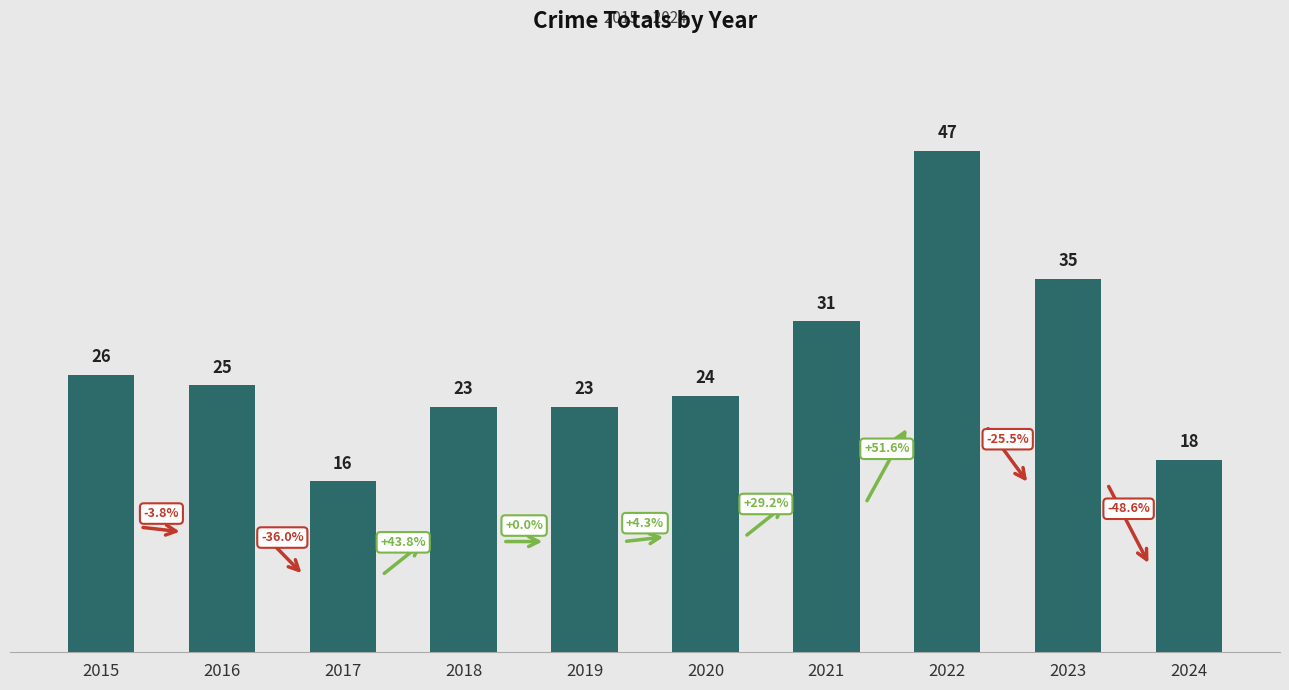

Reading right to left, transcribe all the data shown in this chart.

2024=18	2023=35	2022=47	2021=31	2020=24	2019=23	2018=23	2017=16	2016=25	2015=26